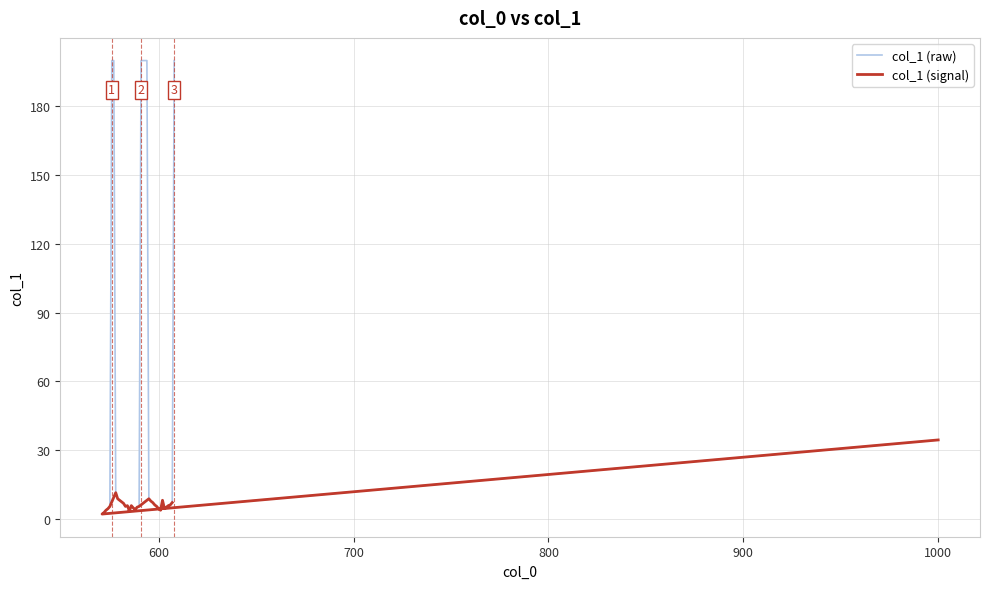

What is the average value?

41.3